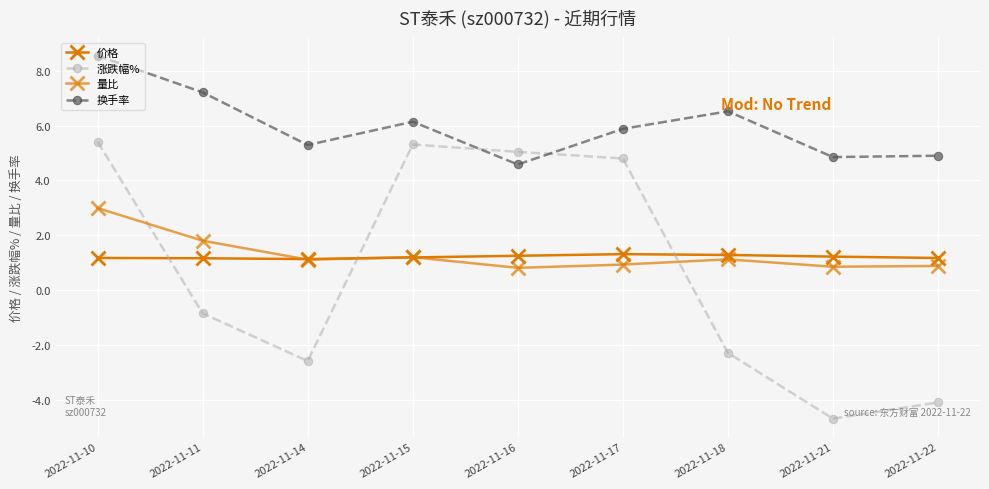

How many data points does each series have?

9